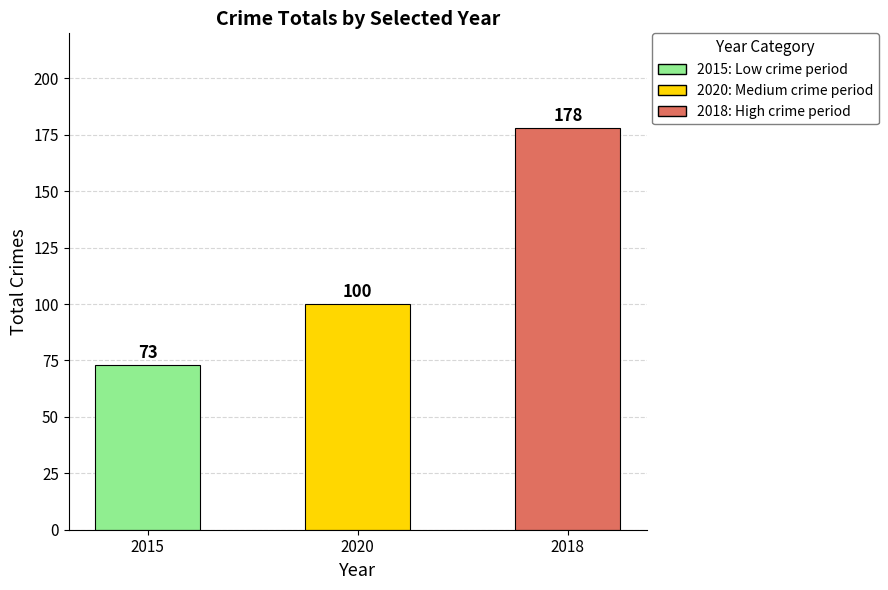

How many categories are shown in the chart?

3